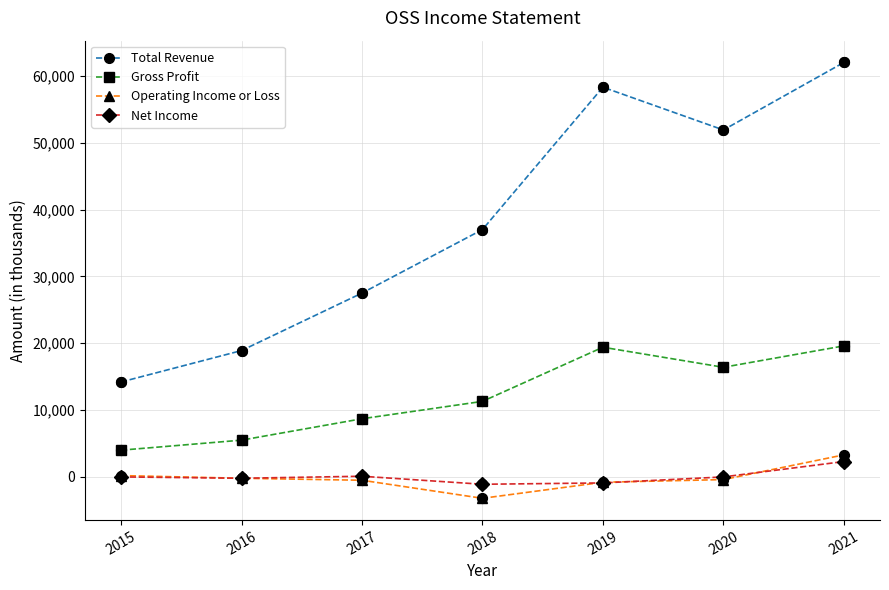

Between 2017 and 2021, which series saw the biggest shift?

Total Revenue